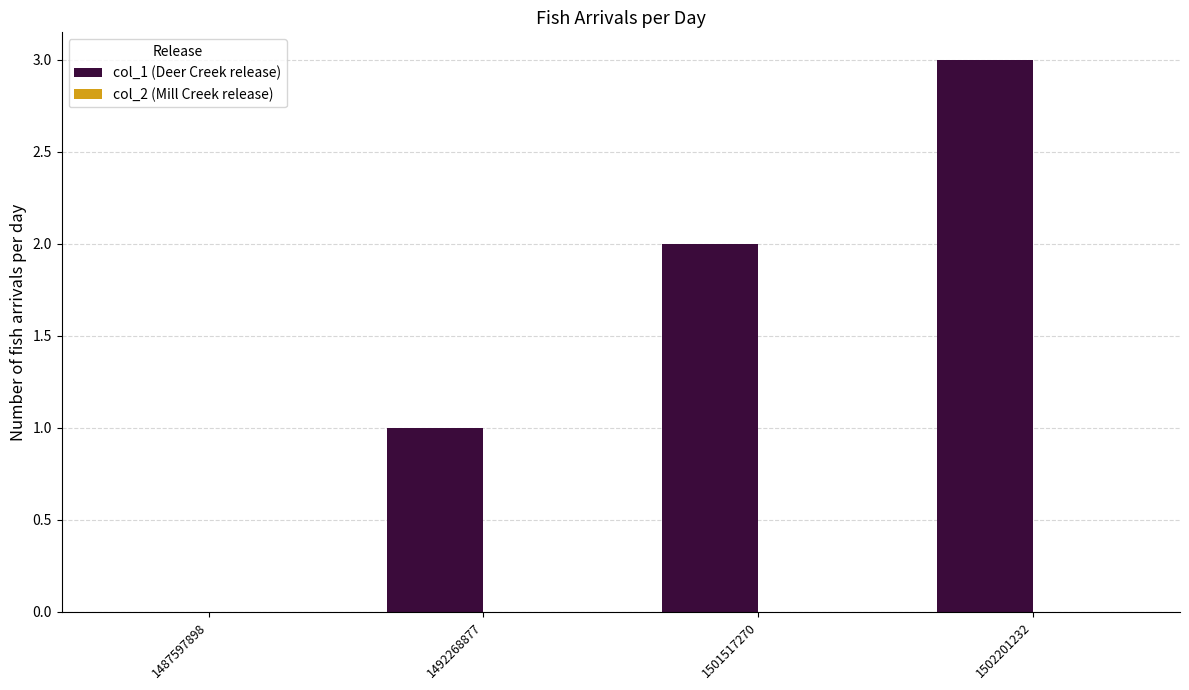

How many categories are shown in the chart?

4